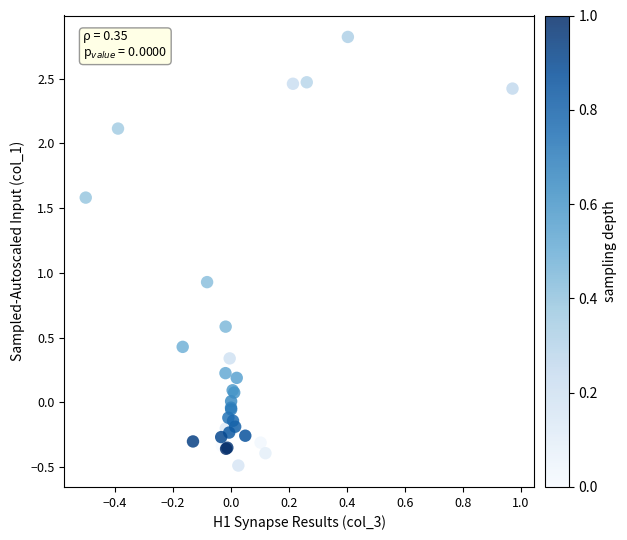

What Y value in the scatter plot is closest to 1?

0.9